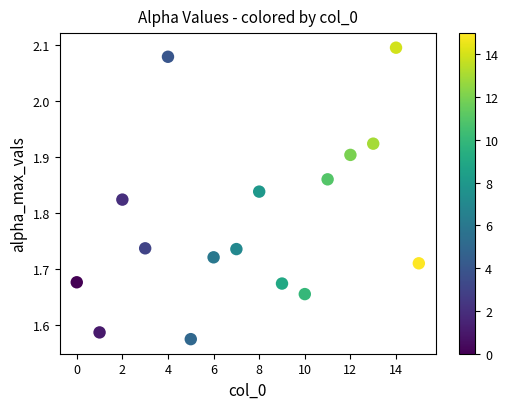

What is the range of Y values (max minus min)?

0.5